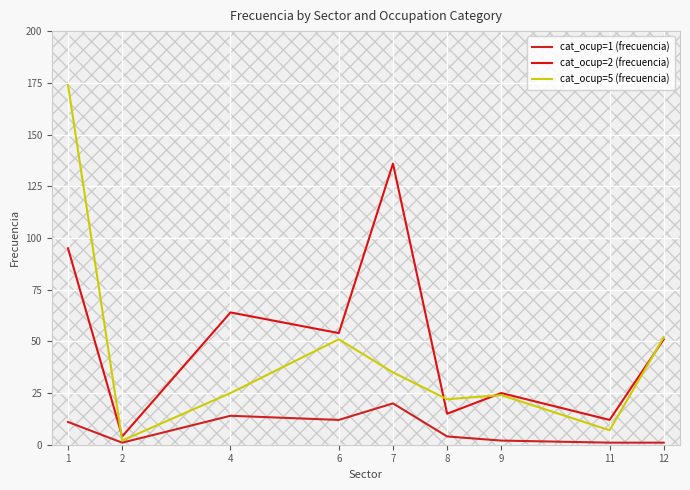

True or false: cat_ocup=1 (frecuencia) and cat_ocup=2 (frecuencia) cross at least once.

False